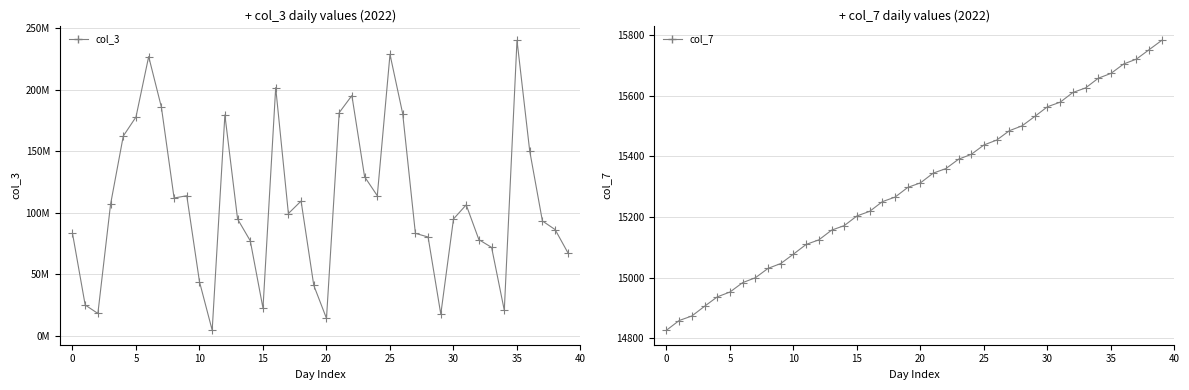

Is the value of col_7 at 18 greater than the value of col_3 pts at 20?

No